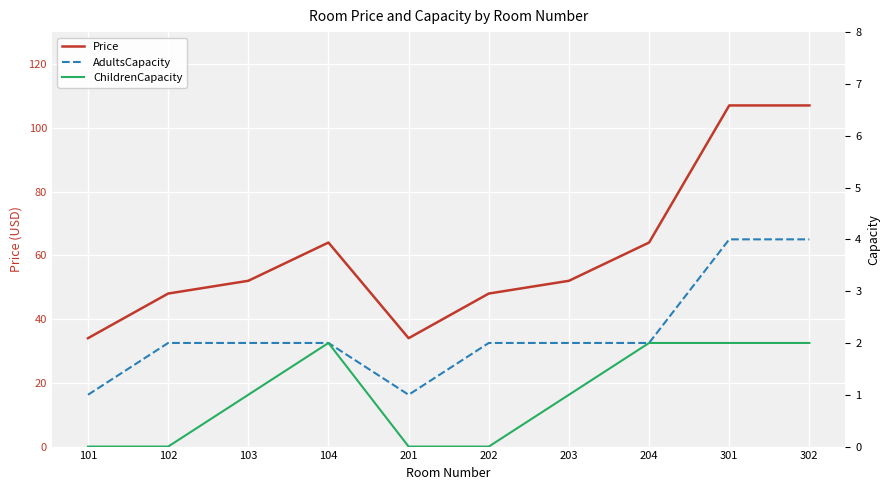

Which series has the largest range (max minus min)?

Price